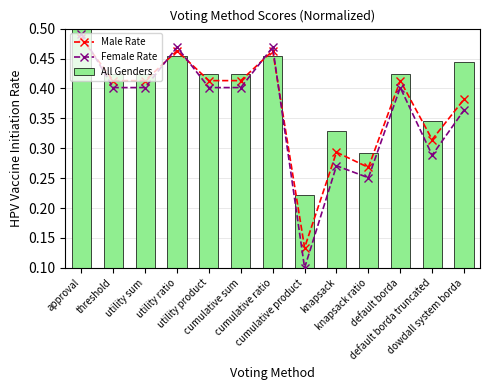

What position from the right is cumulative ratio?

7